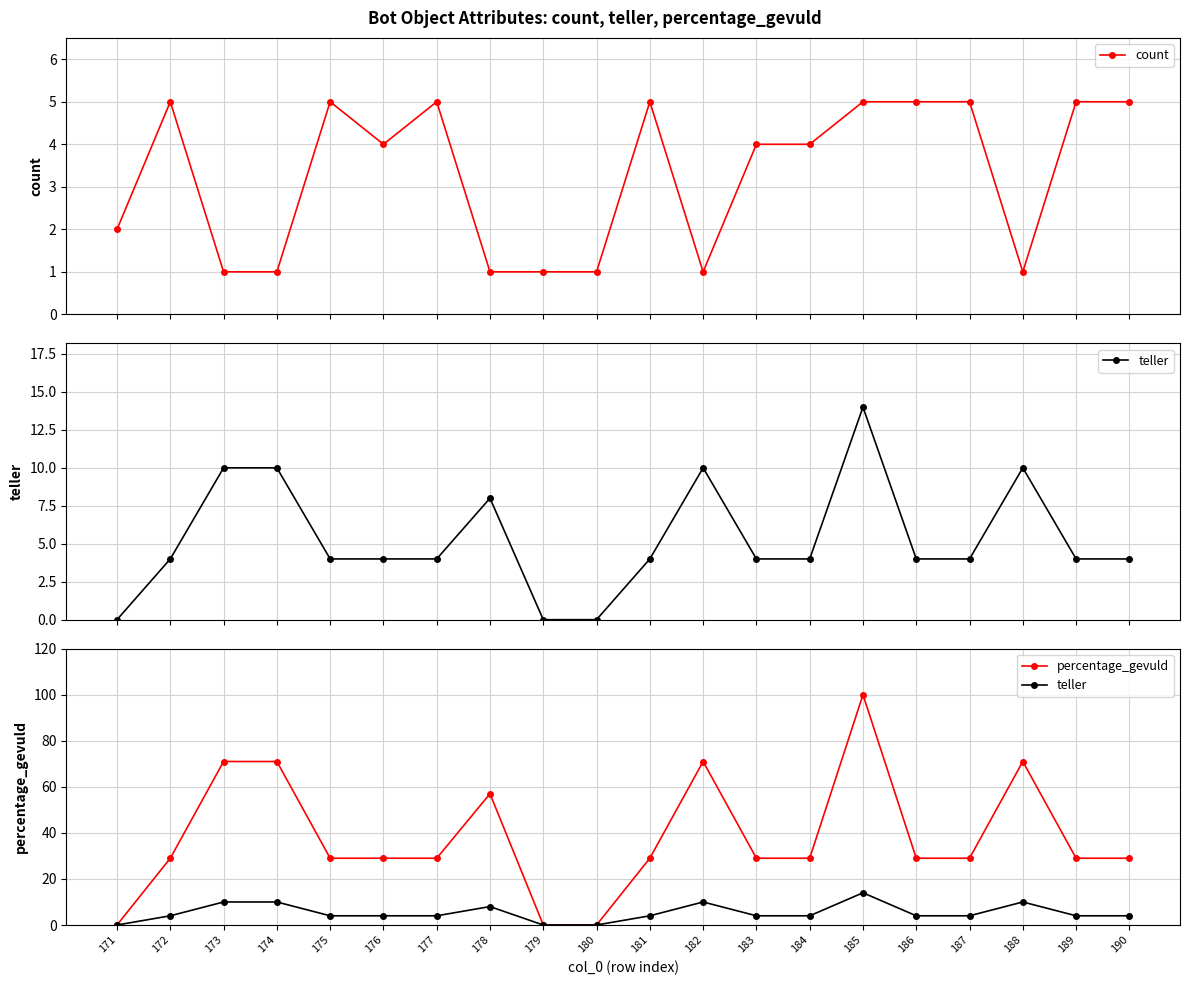

At which category is the sum across all series the highest?

185